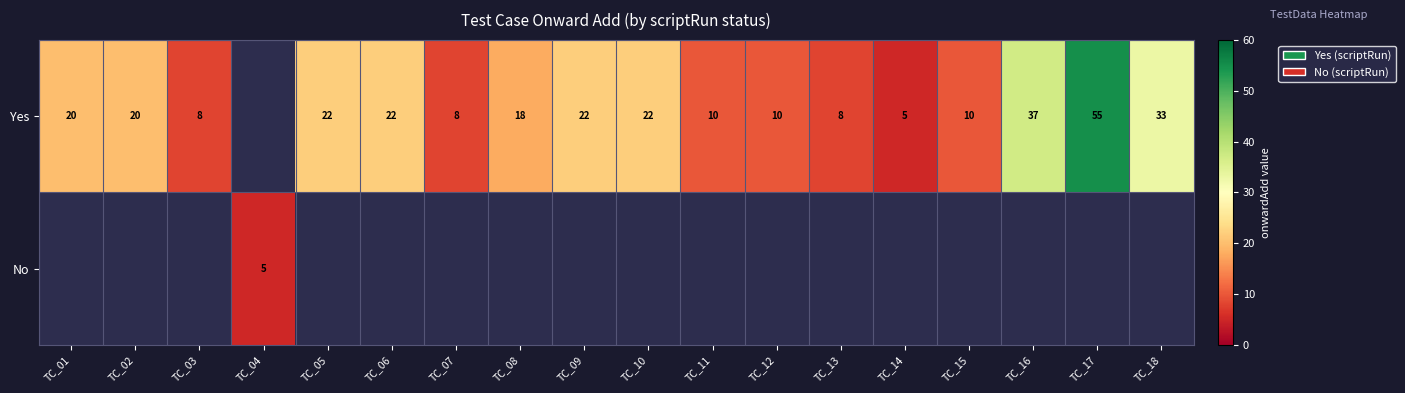

The No series shows 5 at TC_04. True or false?

True